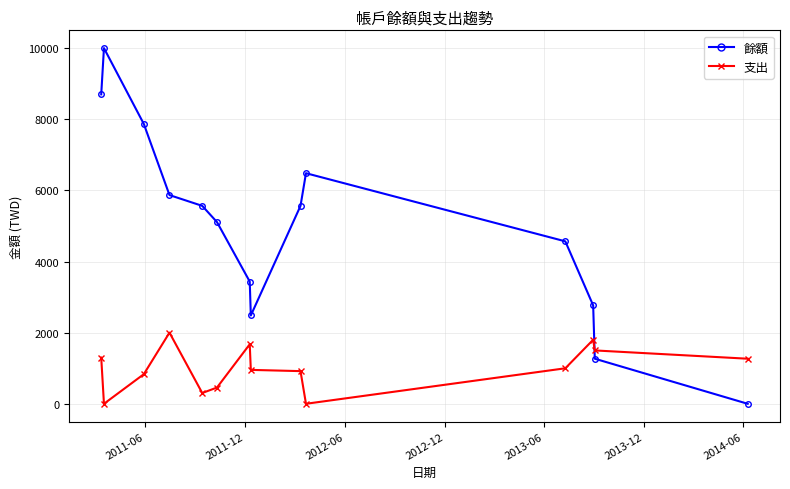

In 餘額, how many points are higher than both neighbors (excluding endpoints)?

2